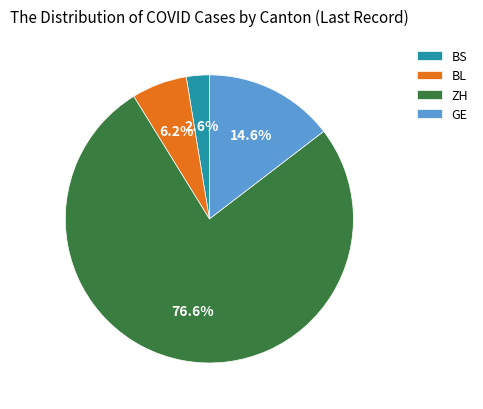

Count the number of slices in the pie.

4